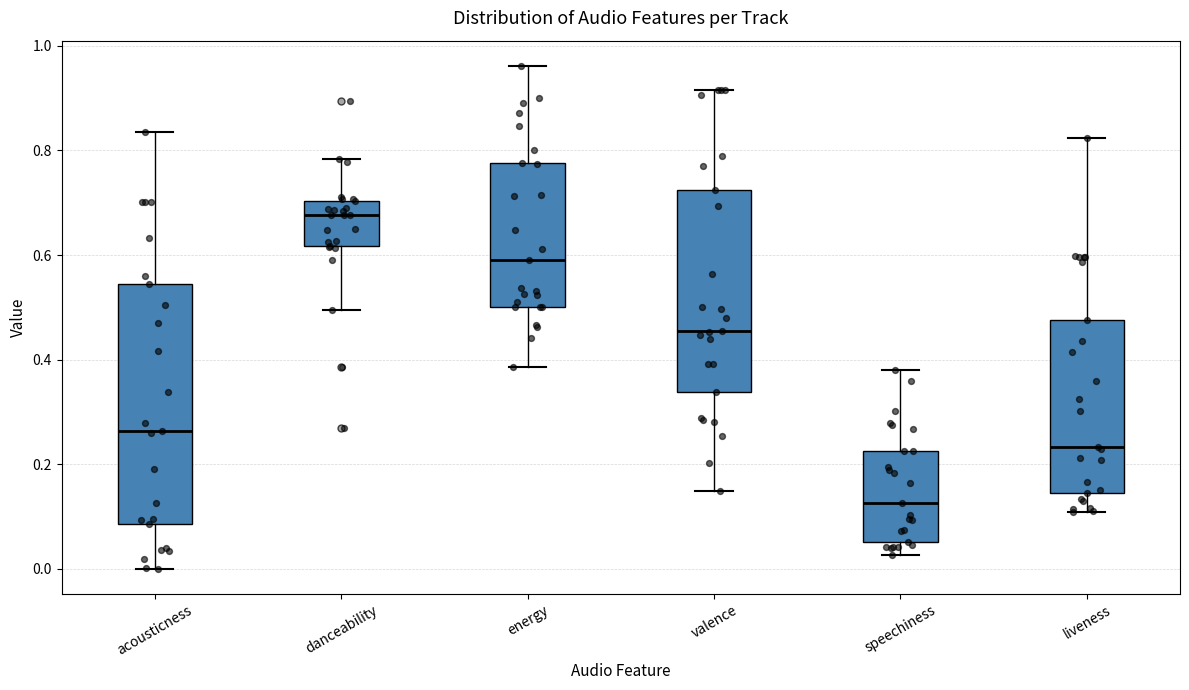

Which box's median line is the lowest?

speechiness